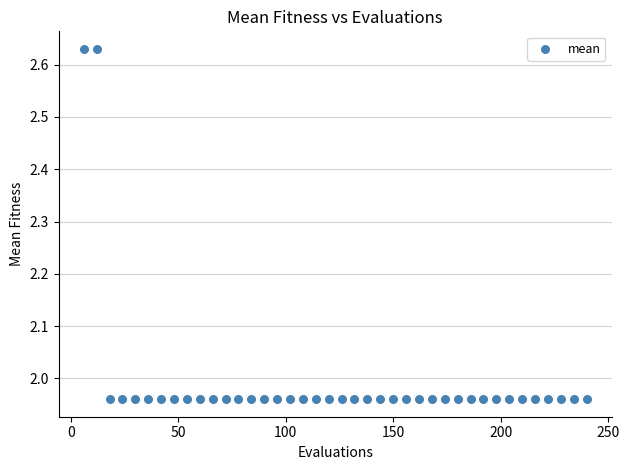

What is the range of Y values (max minus min)?

0.7